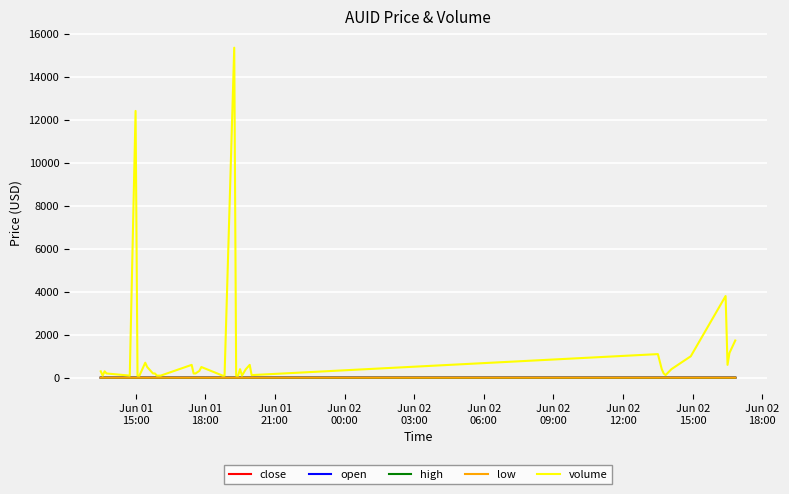

What is the greatest value displayed?

15345.0